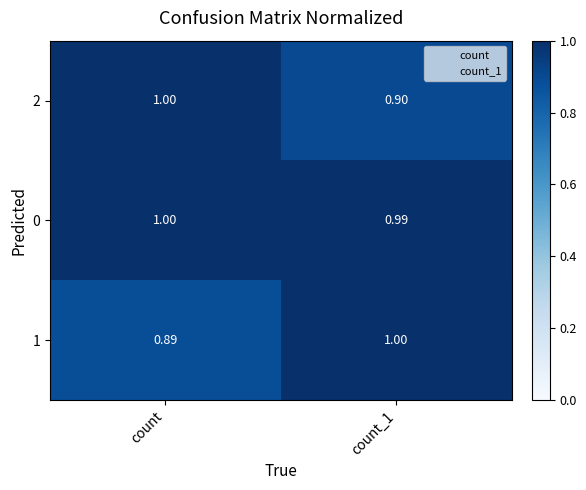

Is the value of 2 at count greater than the value of 0 at count_1?

Yes